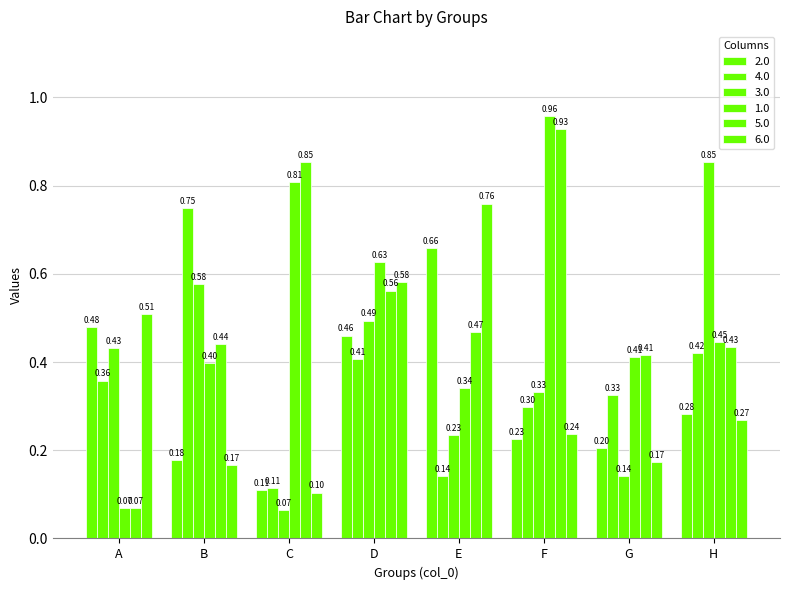

What is the highest value of the 2.0 series?

0.7